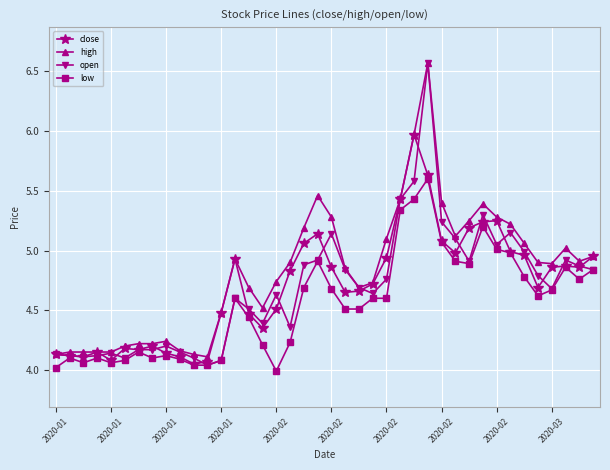

What is the difference between the second highest and minimum values in the high series?

1.9